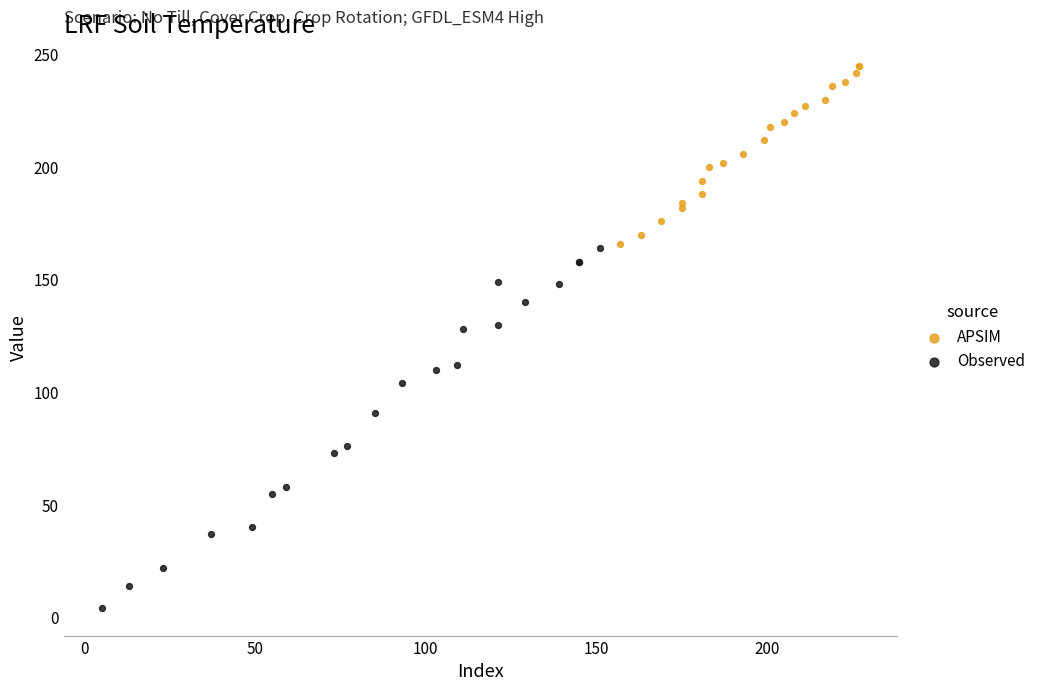

Which series has the widest spread of Y values?

Observed